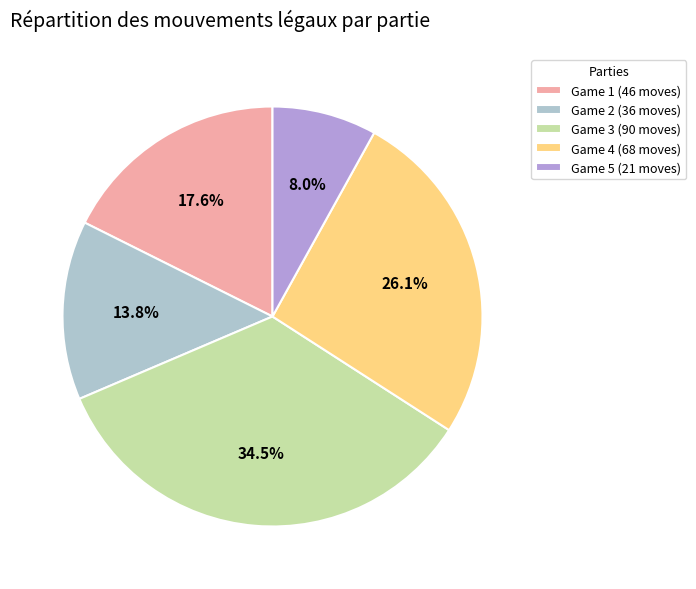

What is the smallest slice in the pie chart?

Game 5 (21 moves)